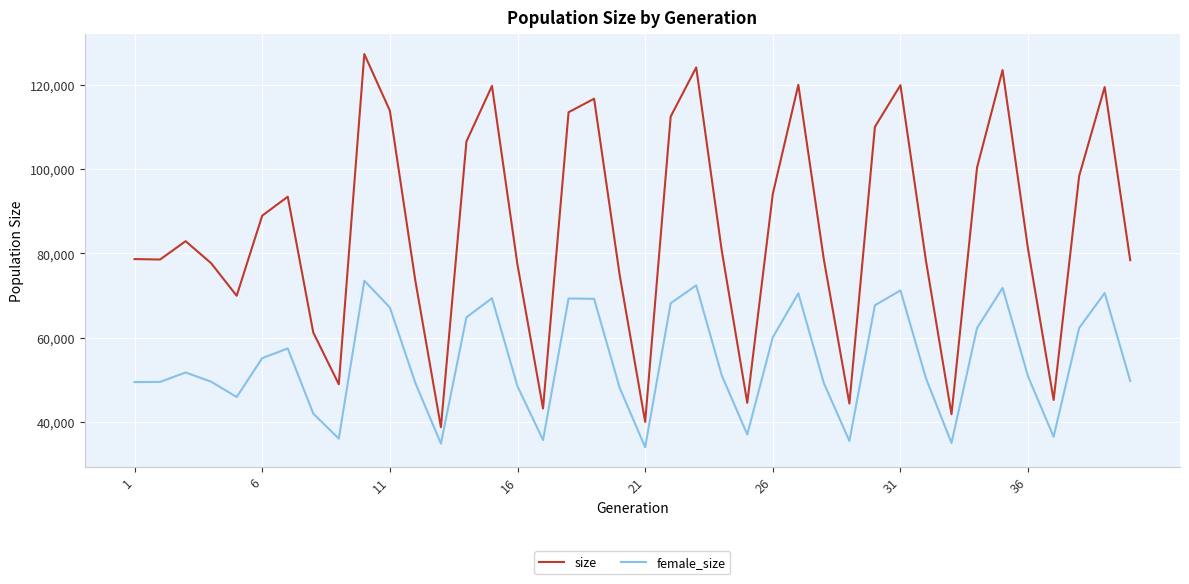

Which series has the widest spread of values?

size